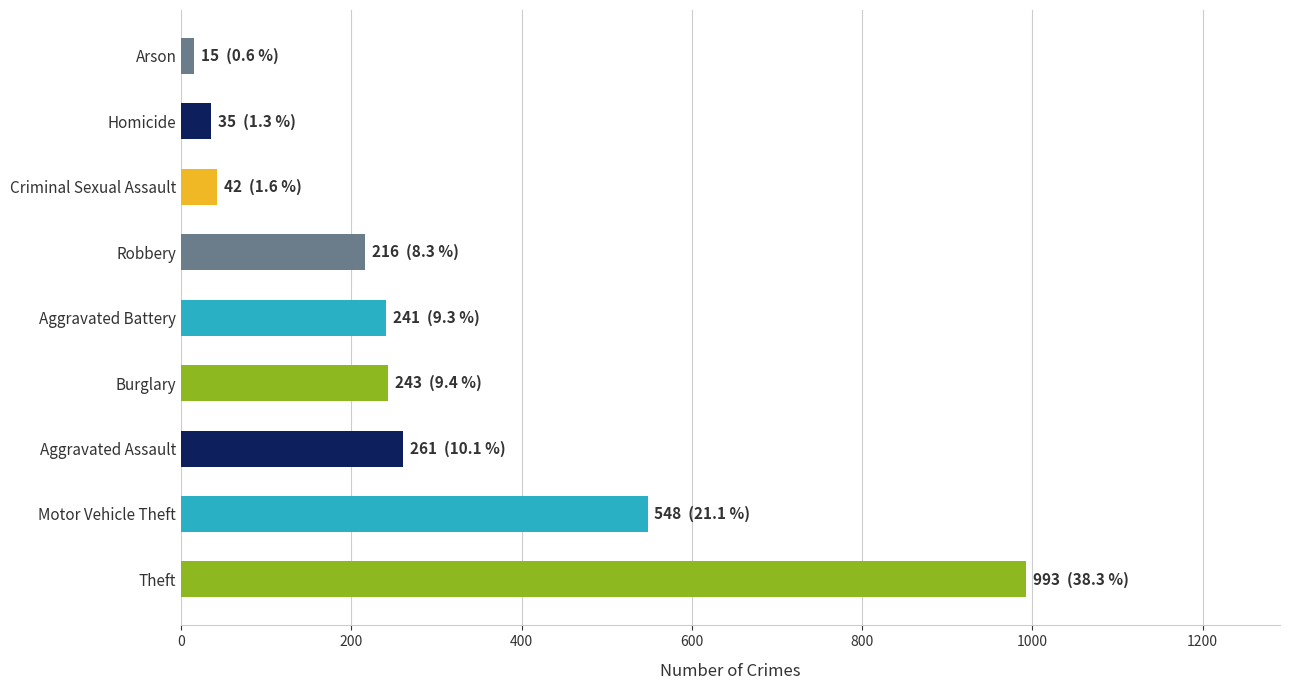

Count the number of data series in this chart.

1